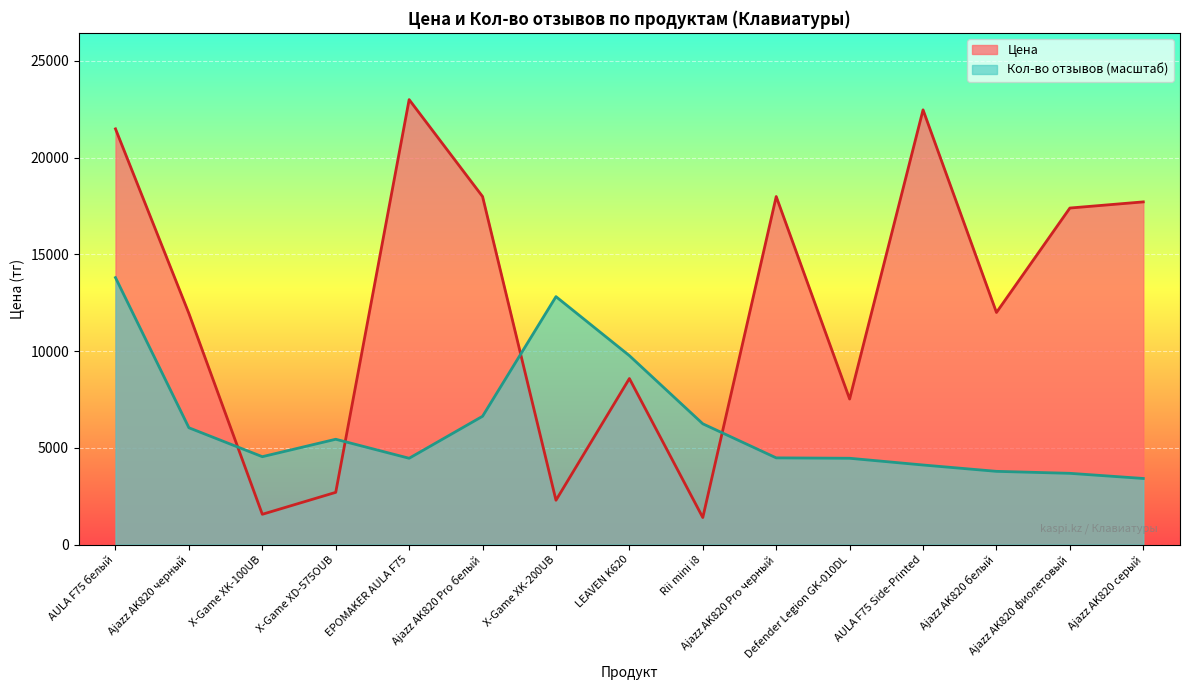

Reading left to right, list all the values displayed in this chart.

Цена: AULA F75 белый=21488.0	Ajazz AK820 черный=11946.0	X-Game XK-100UB=1568.0	X-Game XD-575OUB=2702.0	EPOMAKER AULA F75=23000.0	Ajazz AK820 Pro белый=17990.0	X-Game XK-200UB=2293.0	LEAVEN K620=8584.0	Rii mini i8=1400.0	Ajazz AK820 Pro черный=17990.0	Defender Legion GK-010DL=7525.0	AULA F75 Side-Printed=22470.0	Ajazz AK820 белый=11998.0	Ajazz AK820 фиолетовый=17396.0	Ajazz AK820 серый=17714.0
Кол-во отзывов: AULA F75 белый=13800.0	Ajazz AK820 черный=6040.1	X-Game XK-100UB=4545.4	X-Game XD-575OUB=5446.3	EPOMAKER AULA F75=4463.5	Ajazz AK820 Pro белый=6633.8	X-Game XK-200UB=12817.2	LEAVEN K620=9766.5	Rii mini i8=6244.8	Ajazz AK820 Pro черный=4484.0	Defender Legion GK-010DL=4463.5	AULA F75 Side-Printed=4115.4	Ajazz AK820 белый=3787.8	Ajazz AK820 фиолетовый=3685.5	Ajazz AK820 серый=3419.3